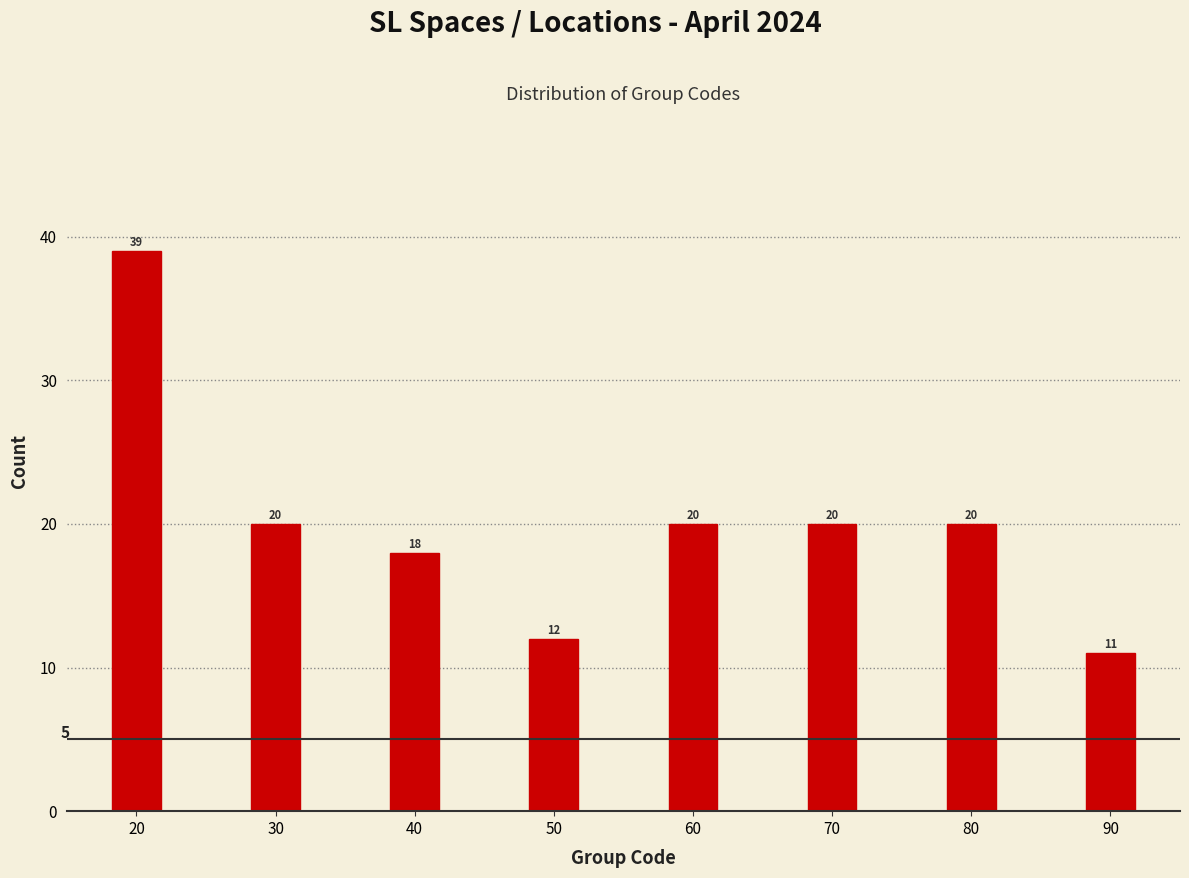

Reading left to right, what are all the values shown in this chart?

20=39	30=20	40=18	50=12	60=20	70=20	80=20	90=11